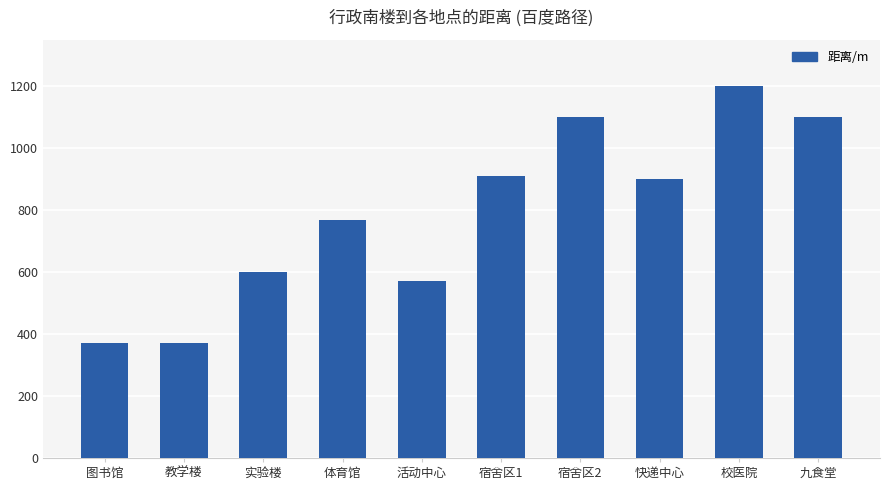

Which category has the highest value across all series?

校医院